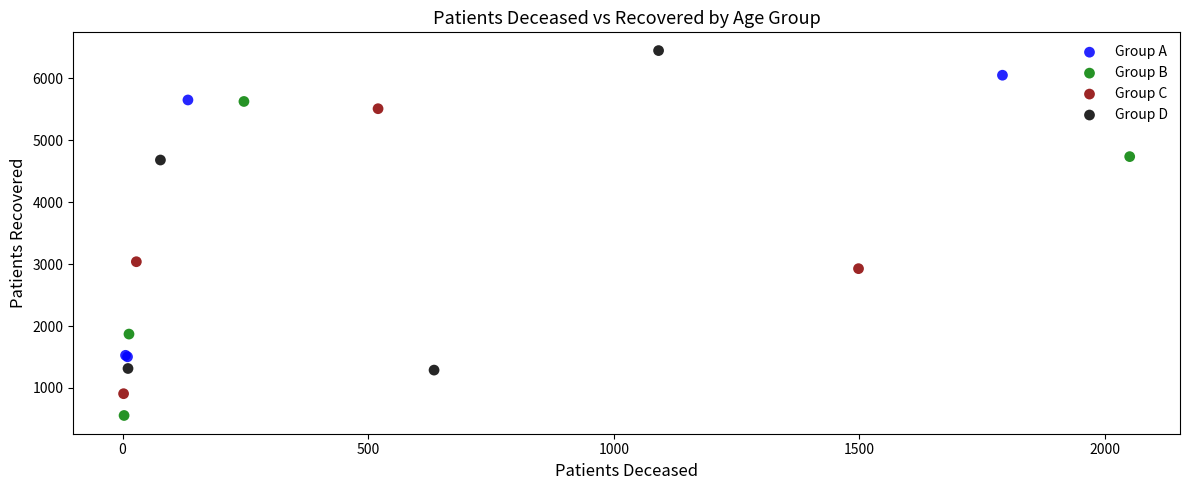

Which series has the widest spread of Y values?

Group D